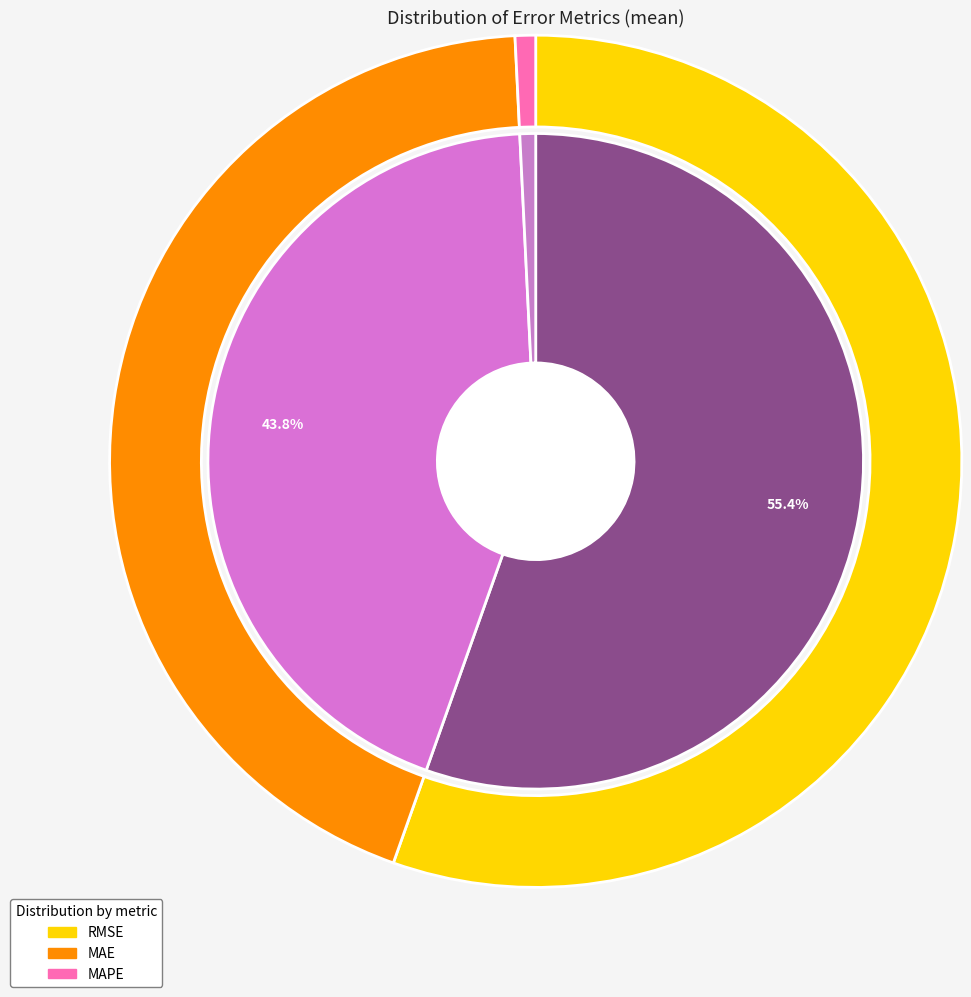

What is the change in value from RMSE to MAPE?

-270.5